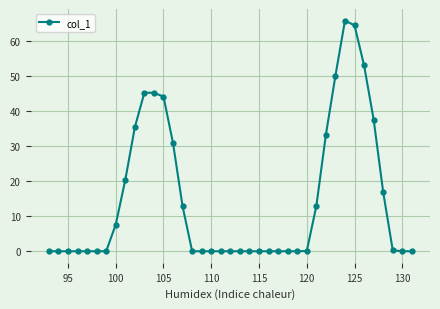

What is the value of the 10th point from the left?

35.3